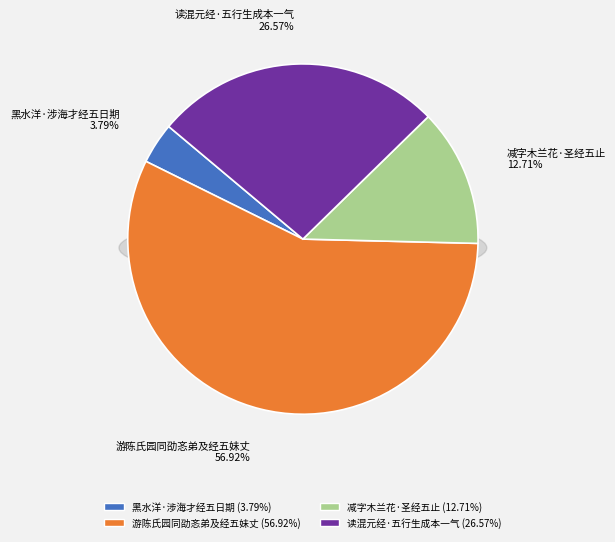

Is it true that 黑水洋·涉海才经五日期 is 4% of the pie?

True